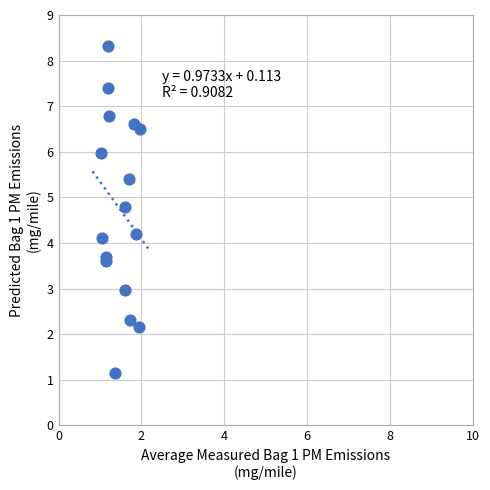

What Y value in the scatter plot is closest to 4?

4.1